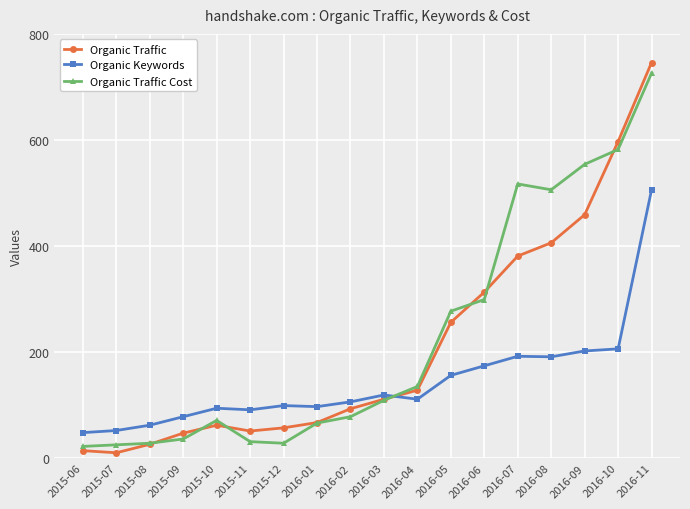

What is the greatest value displayed?

746